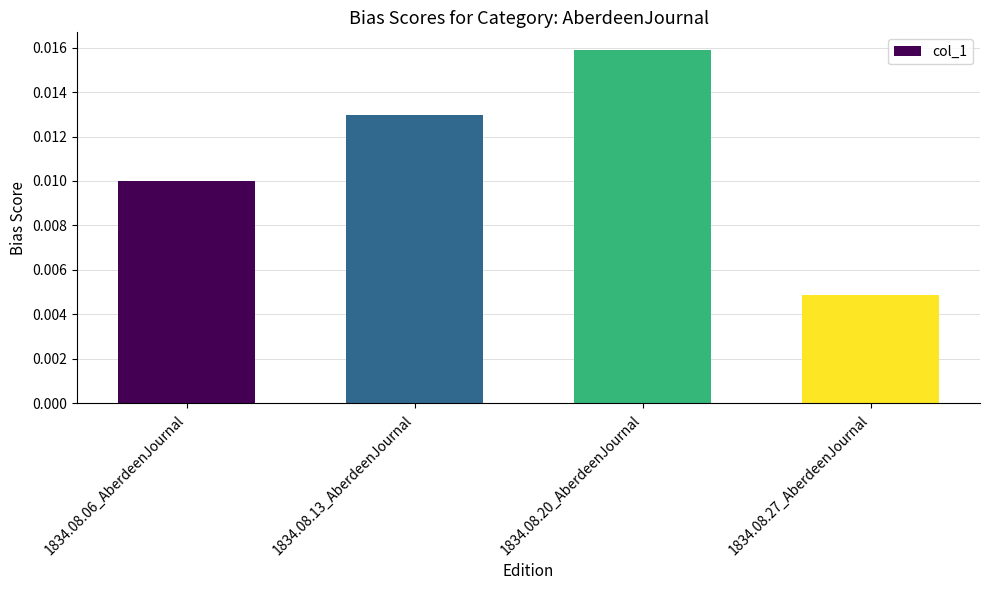

List the labels in order of value, largest first.

1834.08.20_AberdeenJournal, 1834.08.13_AberdeenJournal, 1834.08.06_AberdeenJournal, 1834.08.27_AberdeenJournal